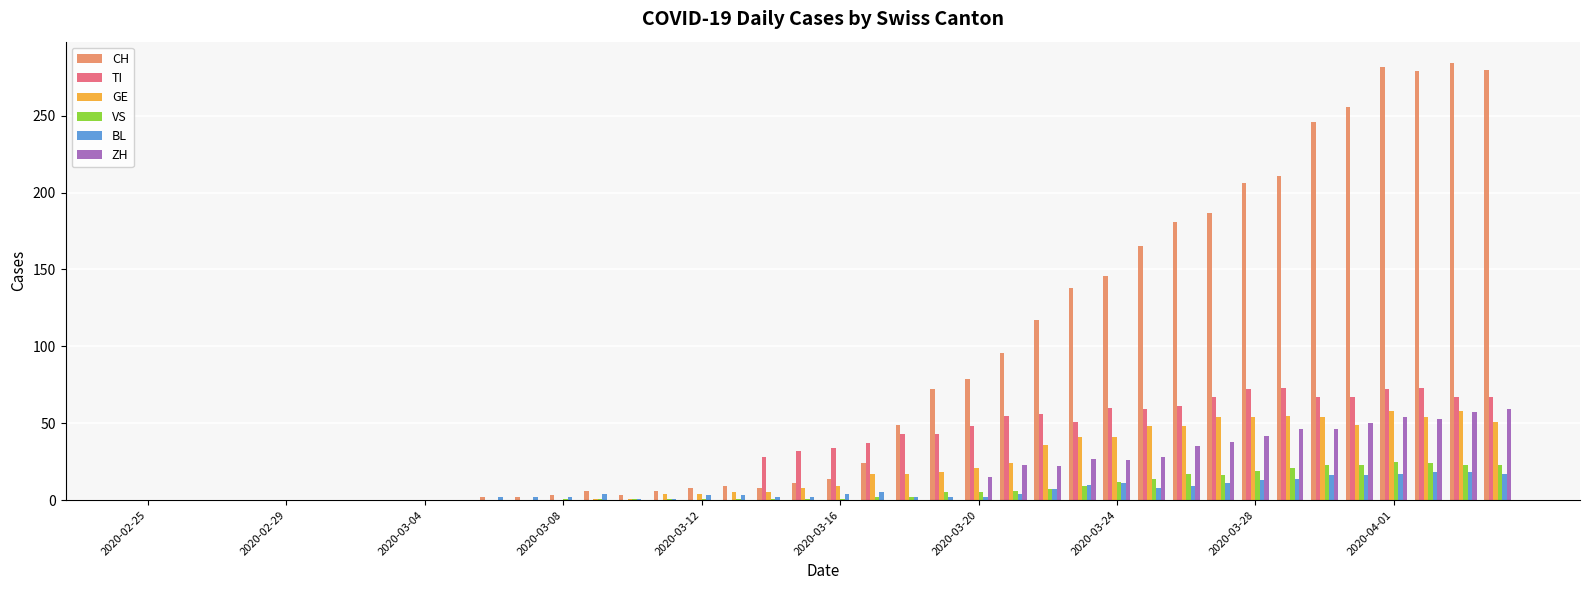

Which series has the largest total across all categories?

CH